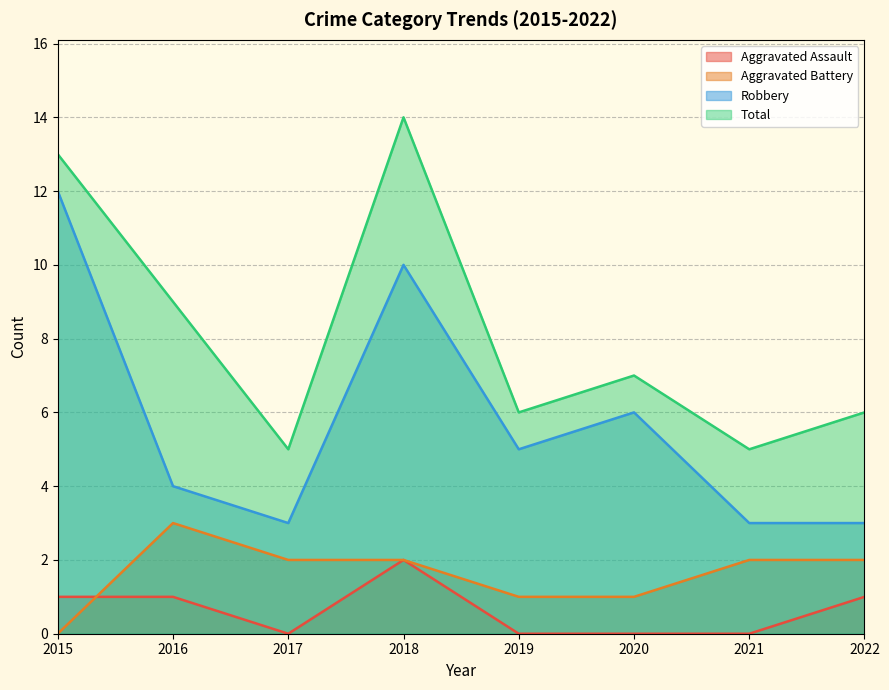

Rank the categories by Robbery value from highest to lowest.

2015, 2018, 2020, 2019, 2016, 2017, 2021, 2022